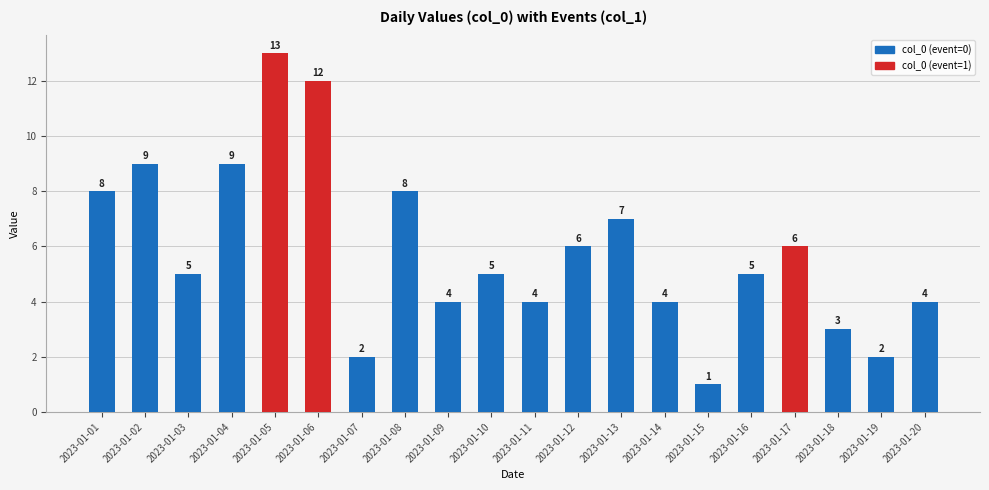

Which has a higher value, 2023-01-11 or 2023-01-03?

2023-01-03